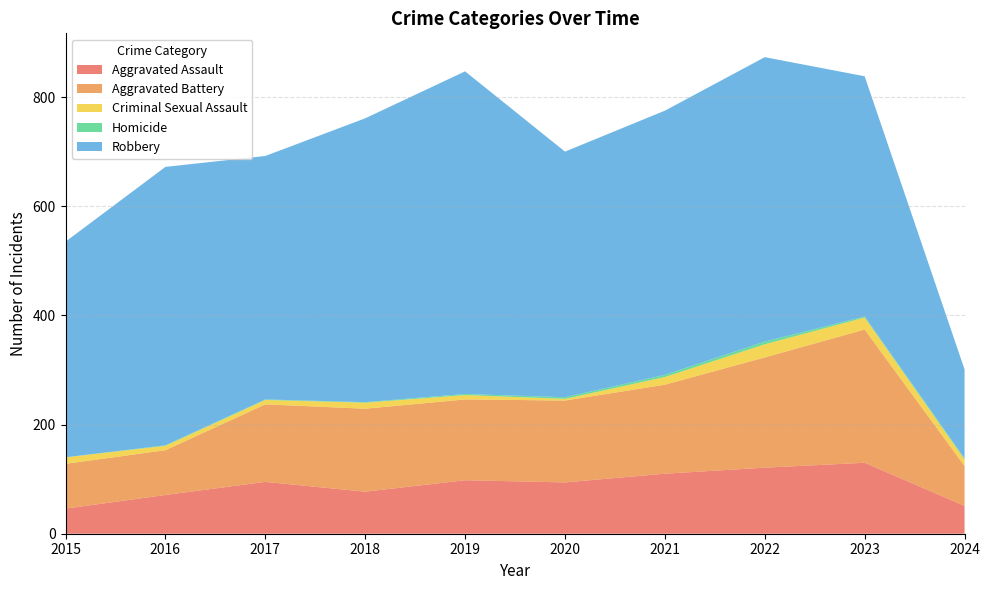

True or false: Aggravated Assault and Aggravated Battery cross at least once.

False